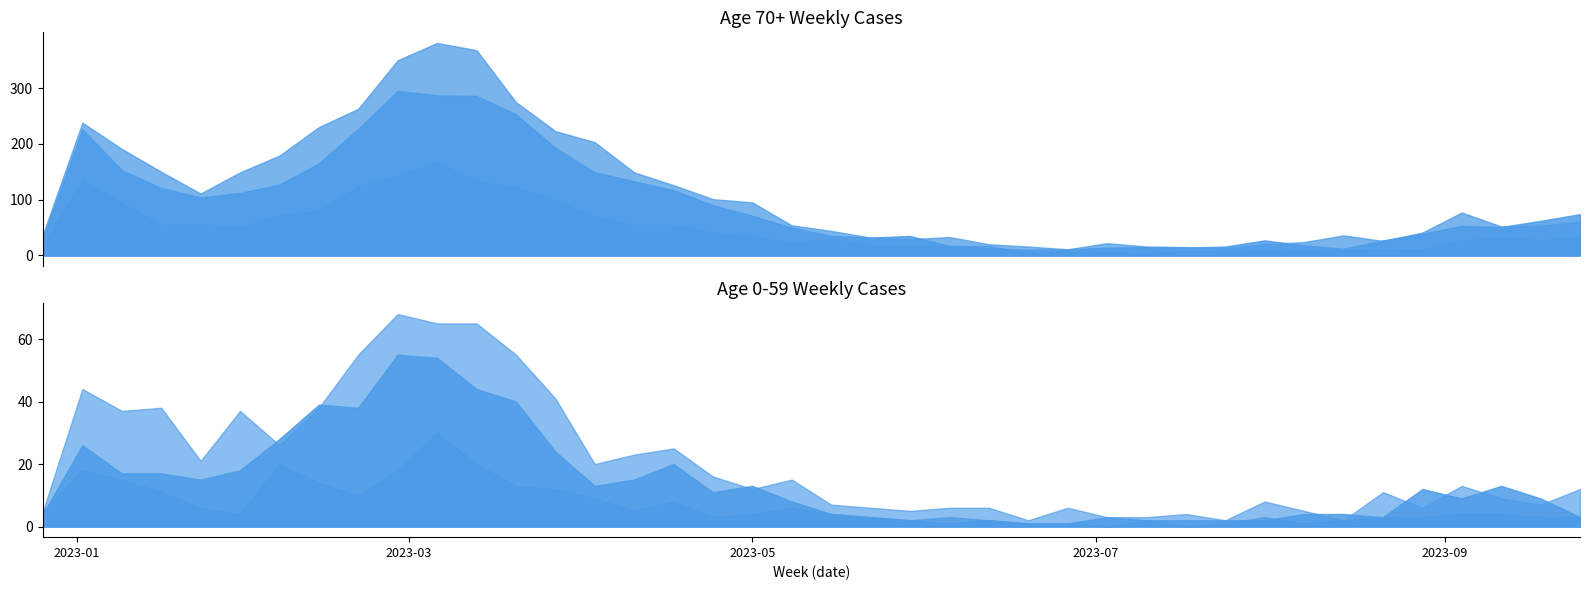

What value does the 60 - 69 series have at 2023-06-05, to the nearest 5?

15